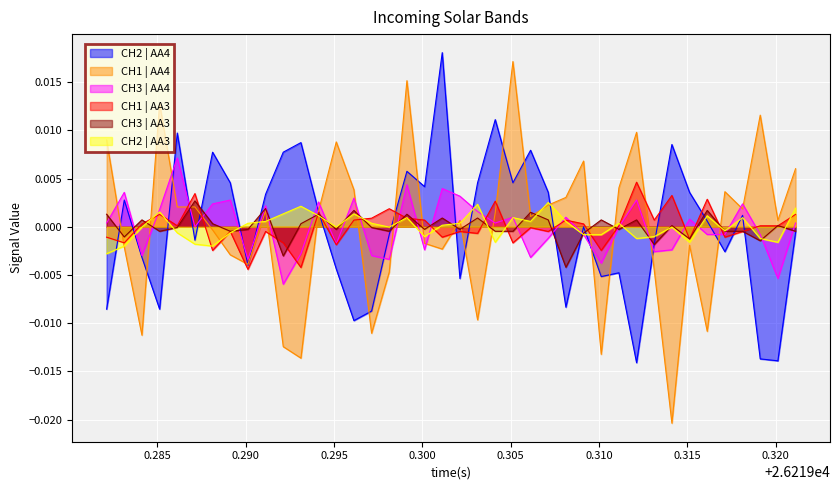

Does the chart display data point markers on the line(s)?

No